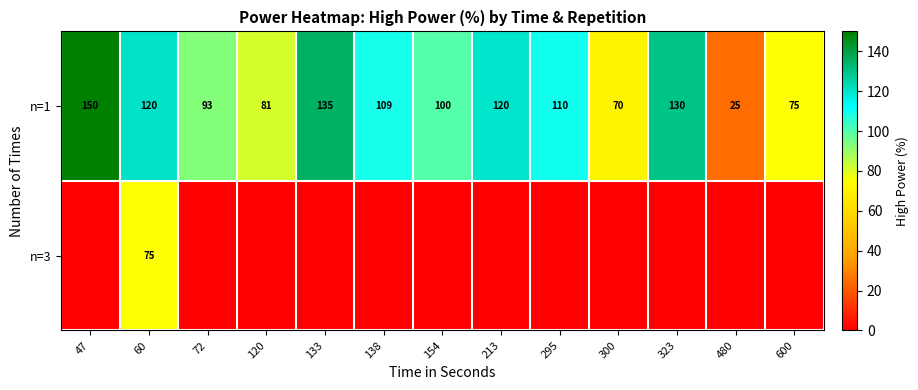

What is the sum of the n=1 values at 213 and 120?

201